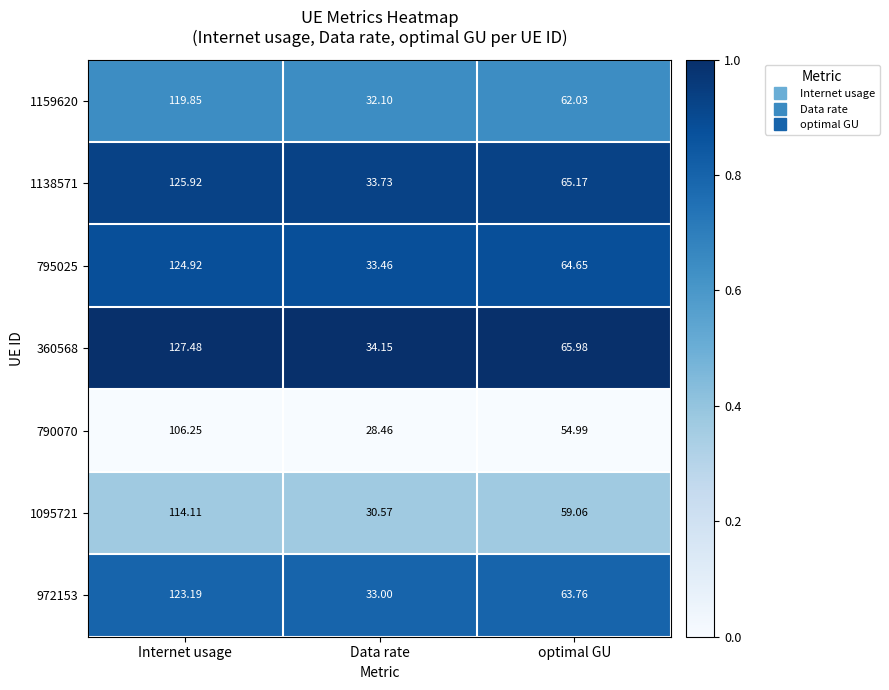

Rank the series at Data rate from lowest to highest value.

790070, 1095721, 1159620, 972153, 795025, 1138571, 360568